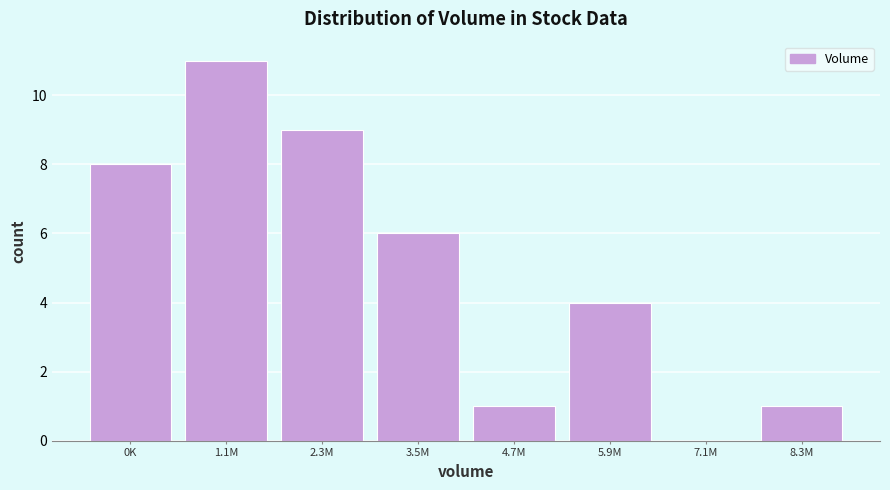

Reading left to right, what are all the values shown in this chart?

0K=8	1.1M=11	2.3M=9	3.5M=6	4.7M=1	5.9M=4	7.1M=0	8.3M=1